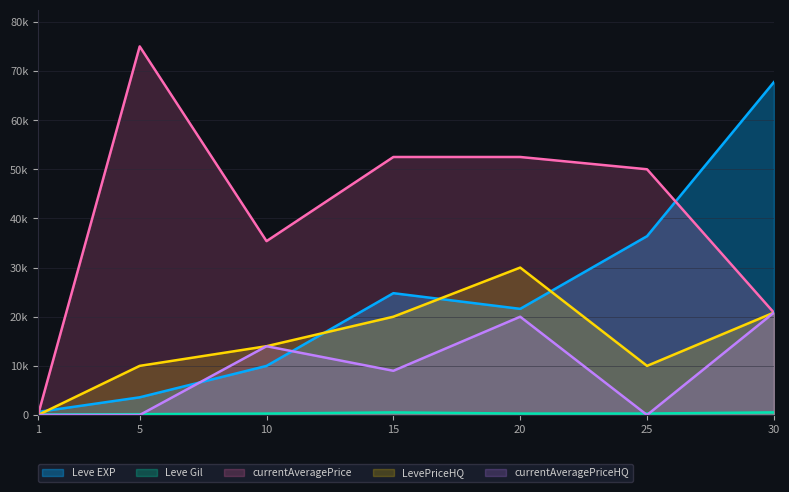

Where do currentAveragePriceHQ and Leve EXP first cross each other?

5 and 10